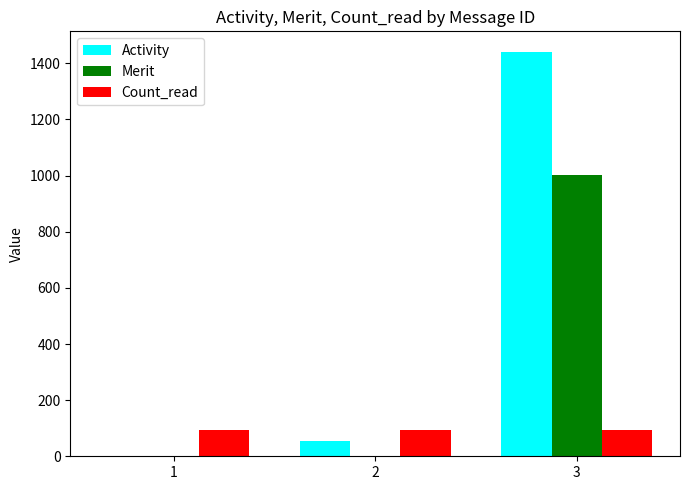

Which series has the largest total across all categories?

Activity